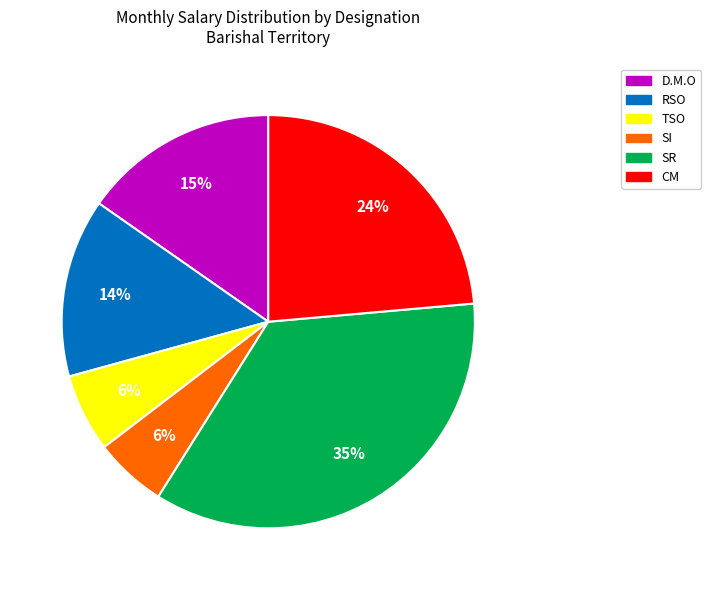

To the nearest percent, what is the average slice percentage?

17%